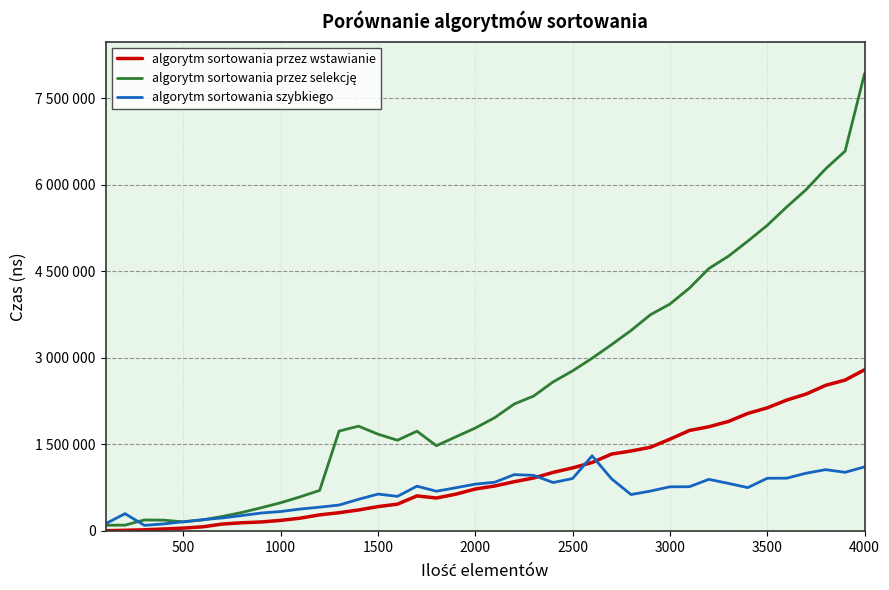

Does the chart display data point markers on the line(s)?

No